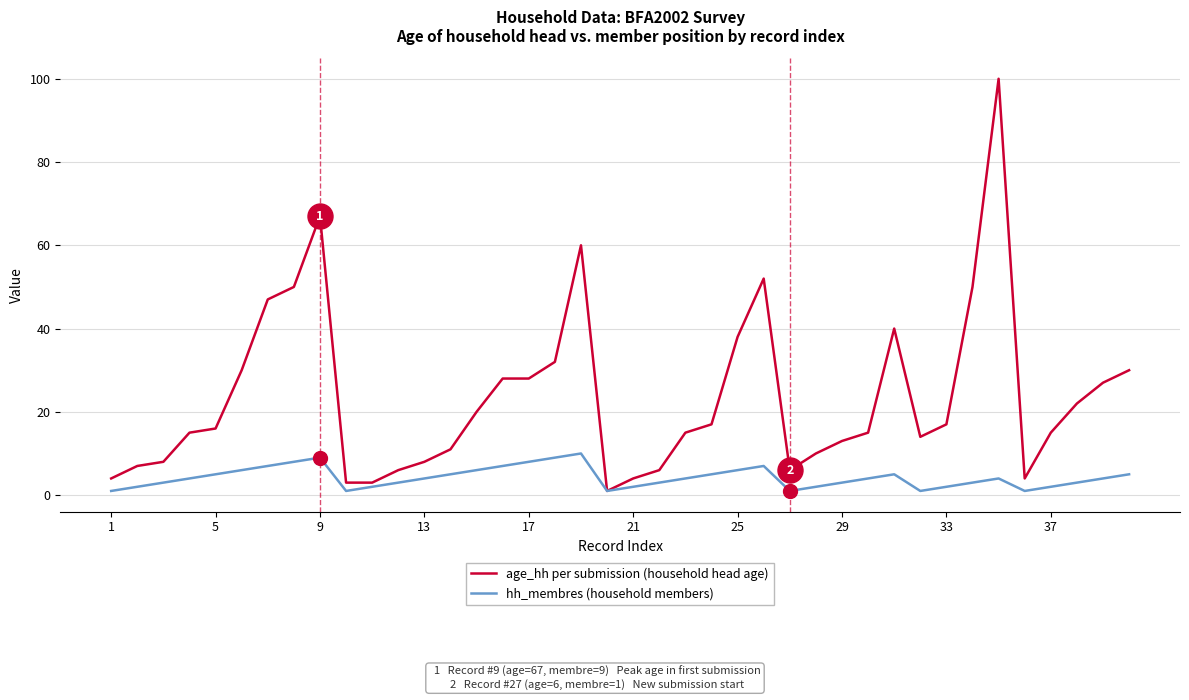

Which series has the widest spread of values?

age_hh per submission (household head age)